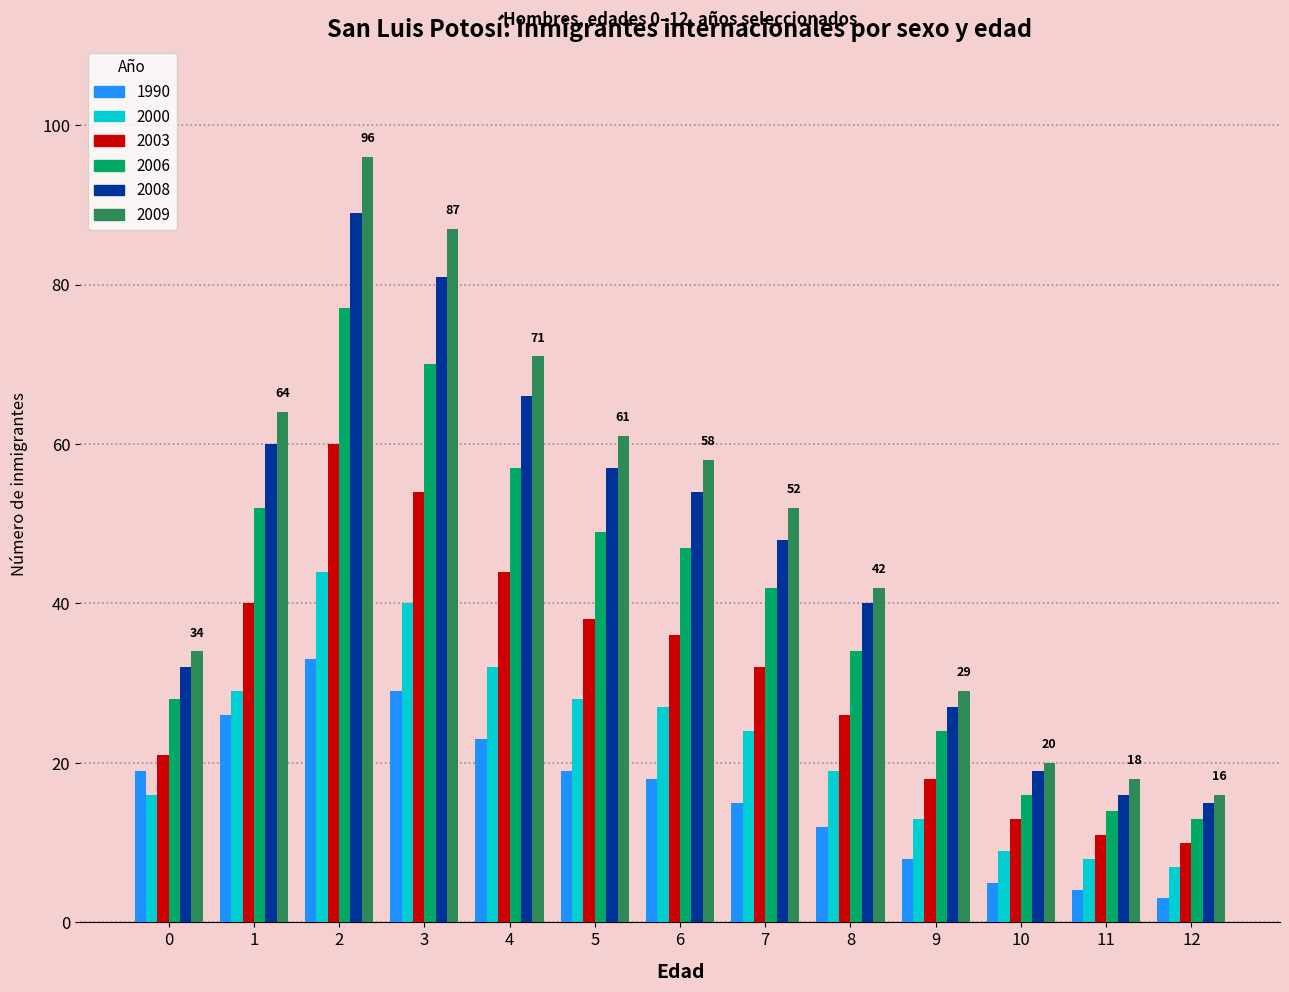

Where does the 2009 series first go above 52?

1